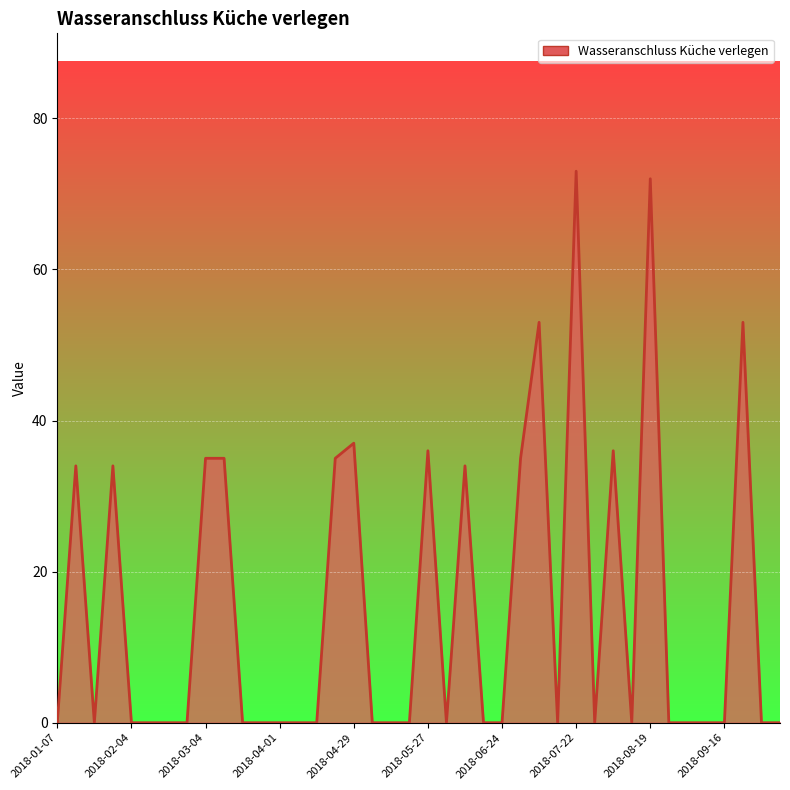

What is the greatest value displayed?

73